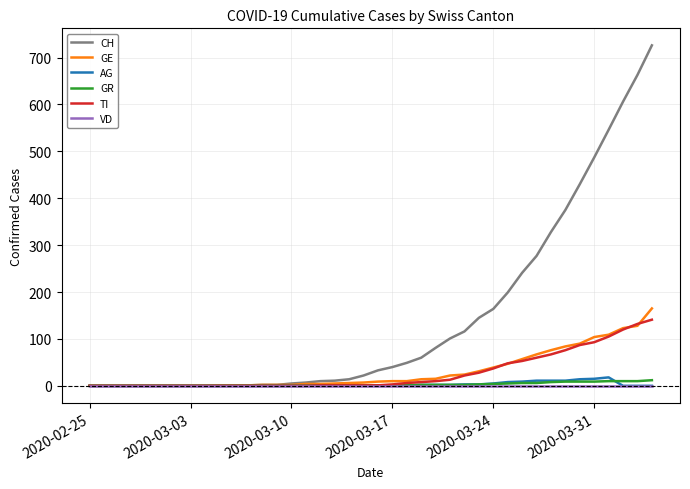

What is the greatest value displayed?

726